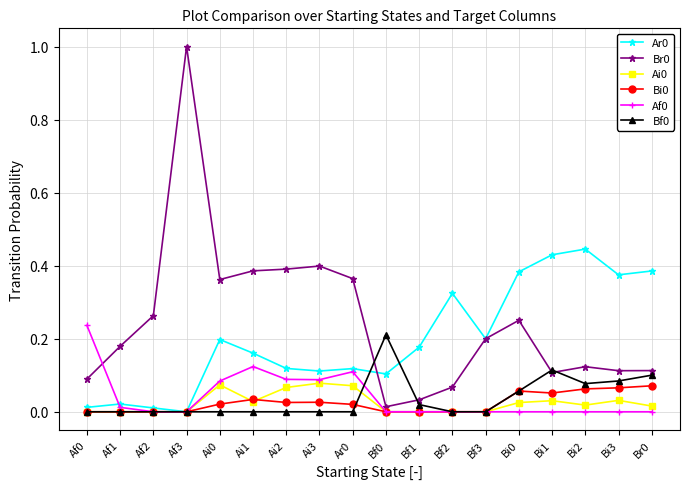

The Bi0 series shows 0.1 at Br0. True or false?

True